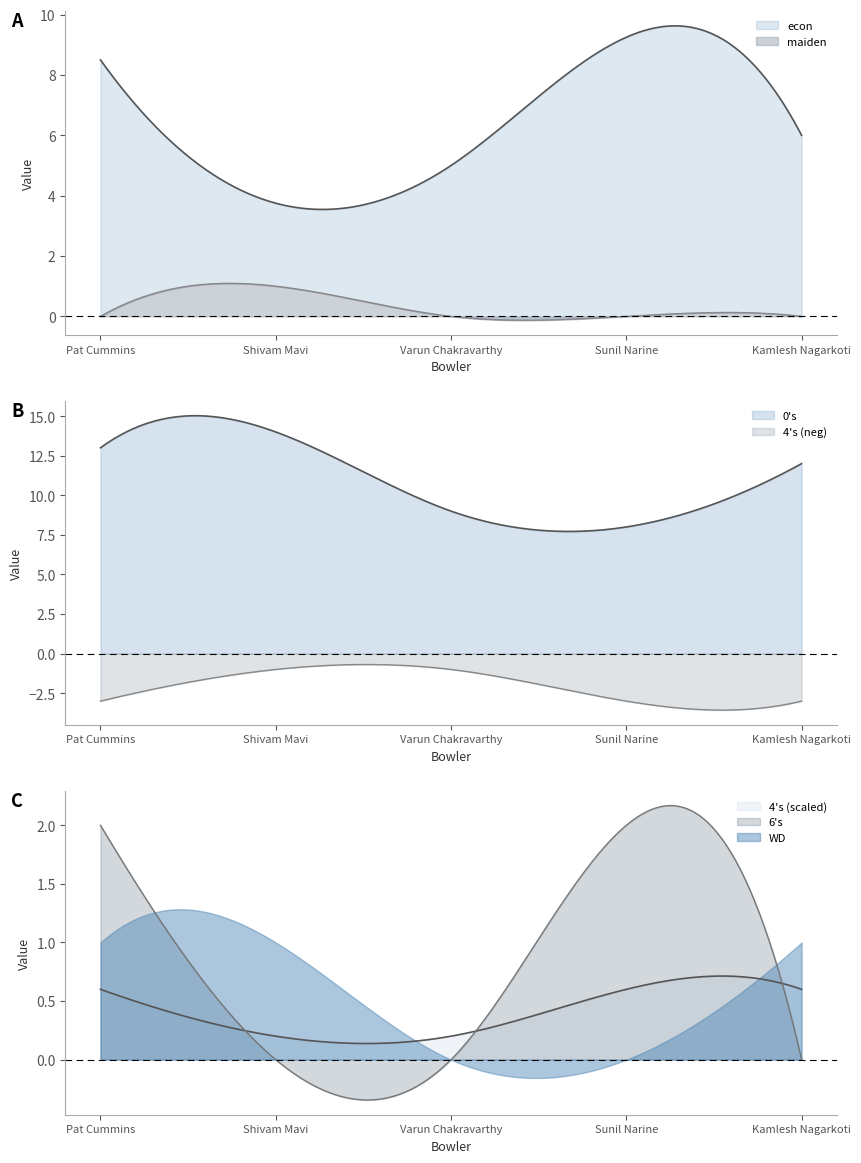

Which category has the highest value across all series?

Shivam Mavi